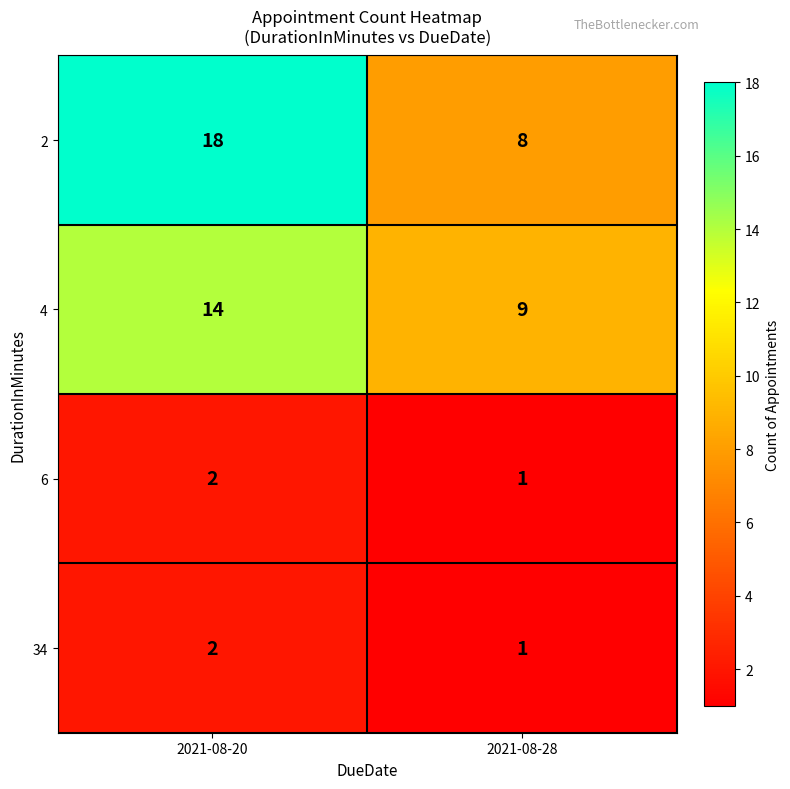

Which category has the highest value across all series?

2021-08-20